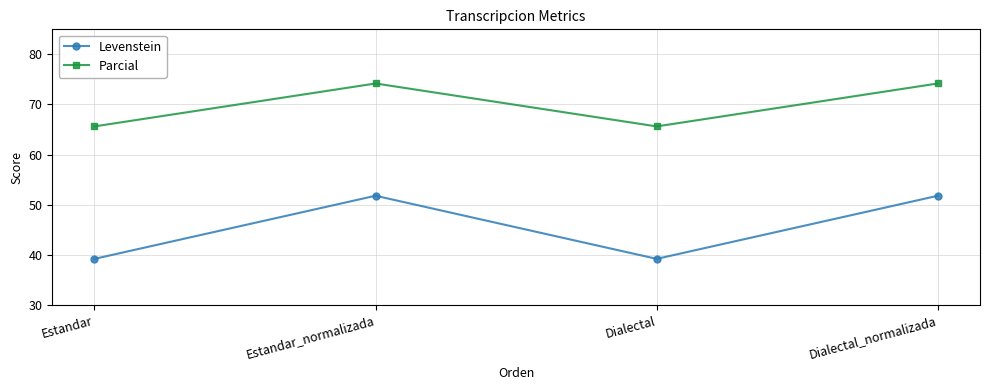

How many lines are shown in the chart?

2